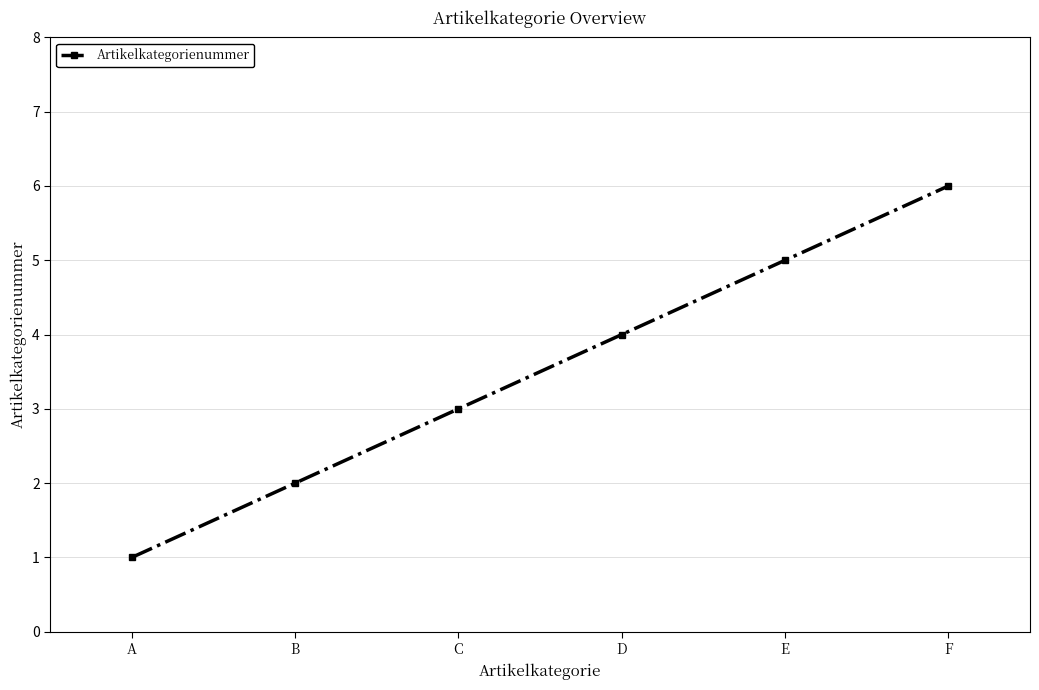

How many values are between 2 and 5?

4